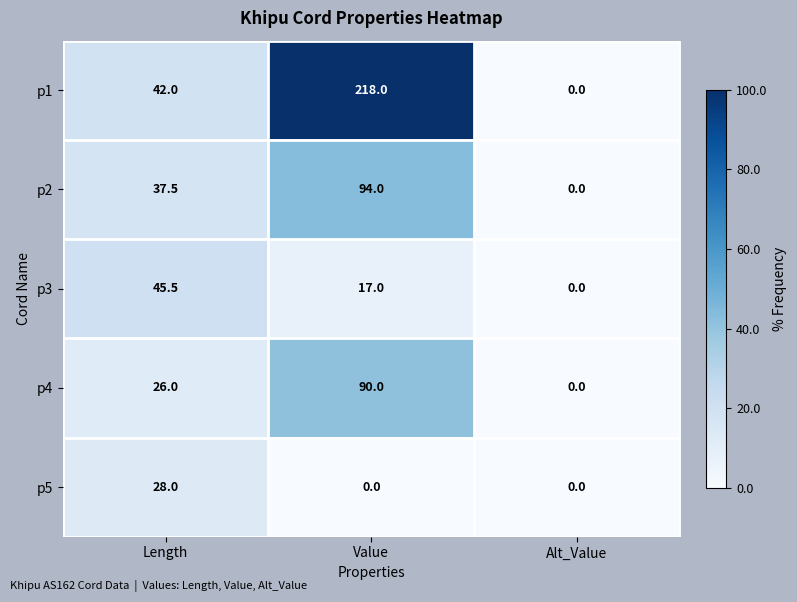

What is the difference between the second highest and minimum values in the p2 series?

37.5